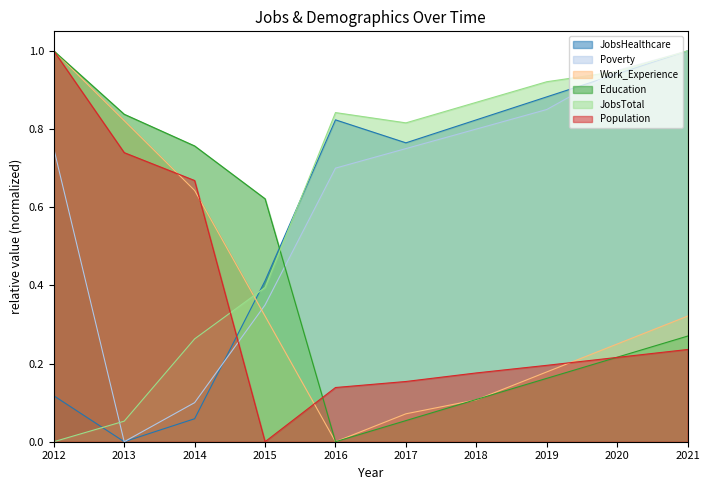

How many lines are shown in the chart?

6